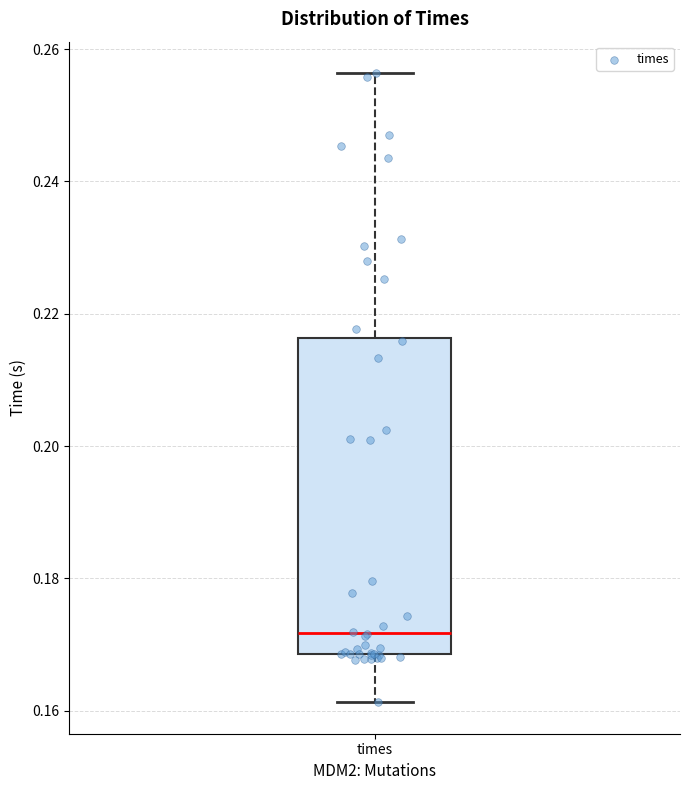

Read this box plot against the y-axis: the position of the median line, the range covered by the box, and the ends of both whiskers. The values are not printed on the chart, so give them approximately, as read against the axis.

median 0.172, box 0.168 to 0.216, whiskers 0.162 to 0.256